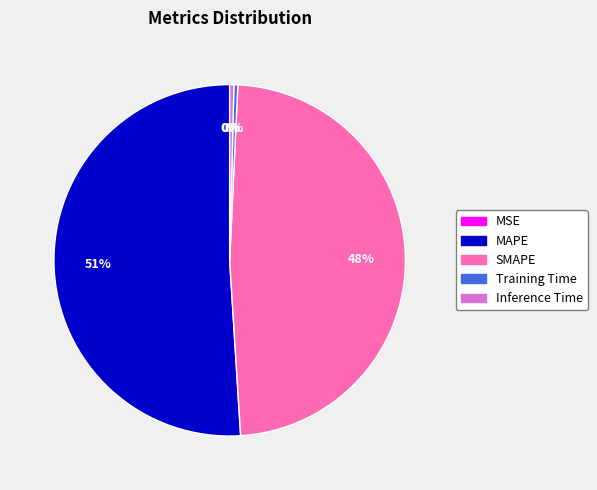

Do SMAPE and MAPE together represent more than half of the pie?

Yes